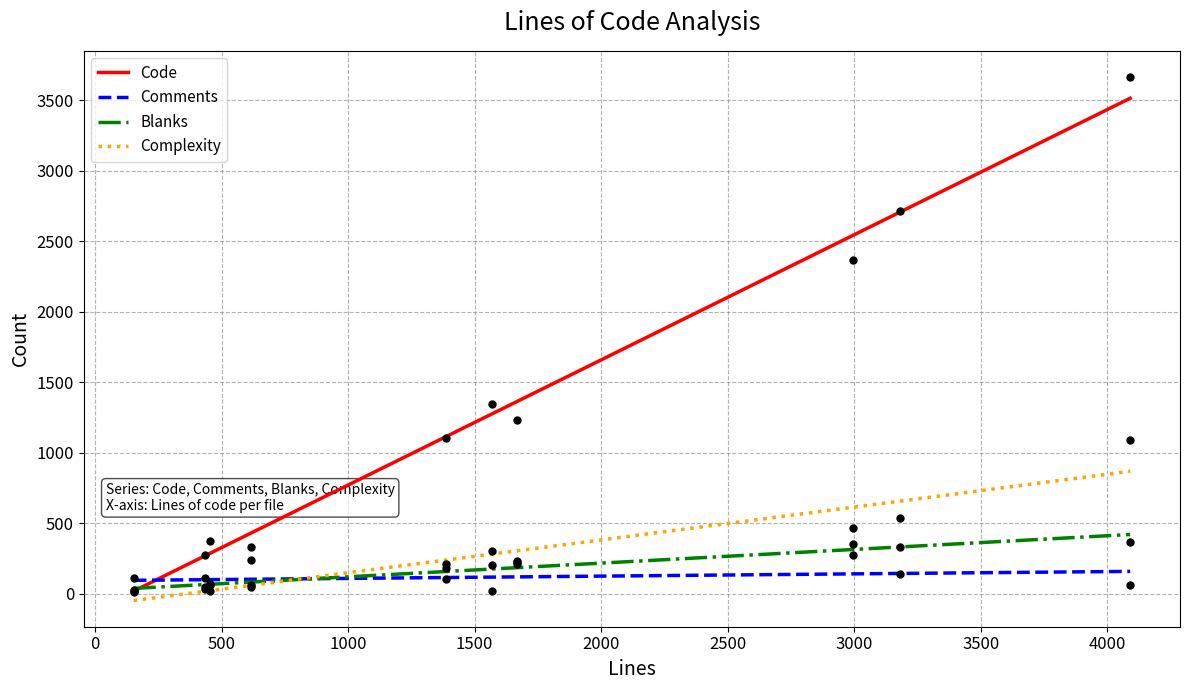

Which series has the widest spread of Y values?

Code